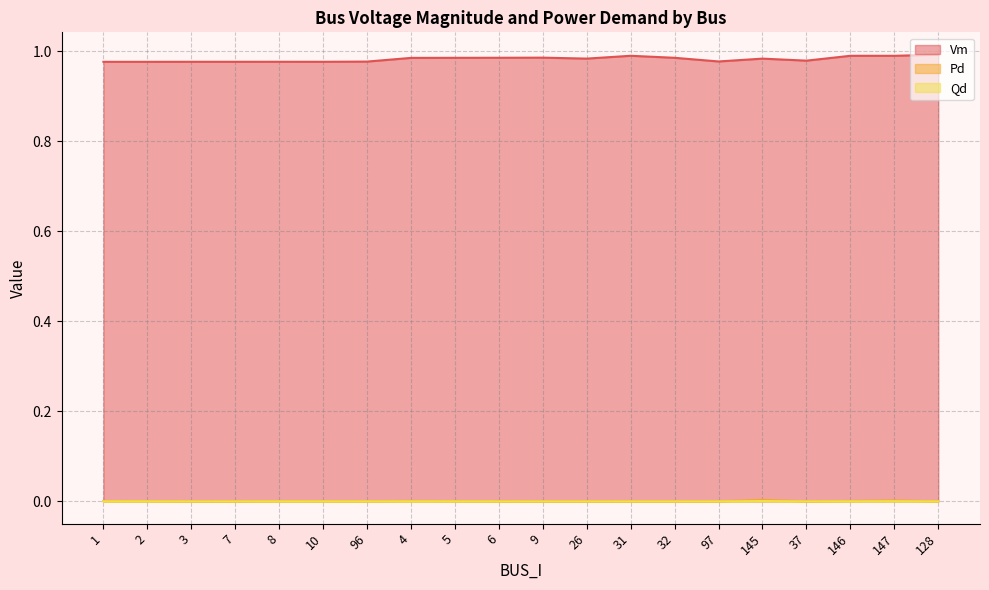

How many lines are shown in the chart?

3